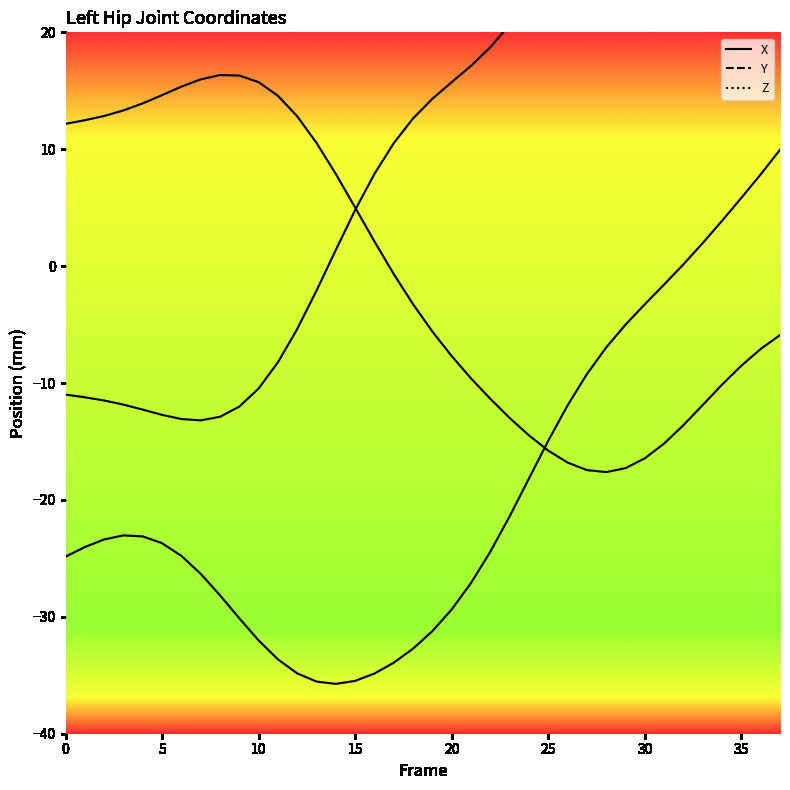

Where does the Z series first go above -23?

23